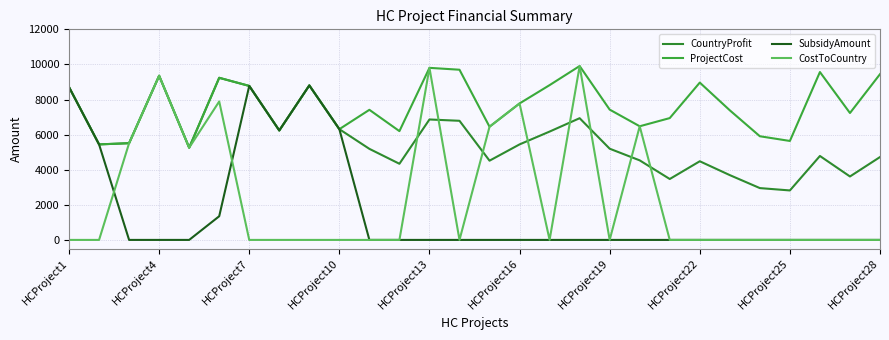

What is the average value of the CountryProfit series?

5720